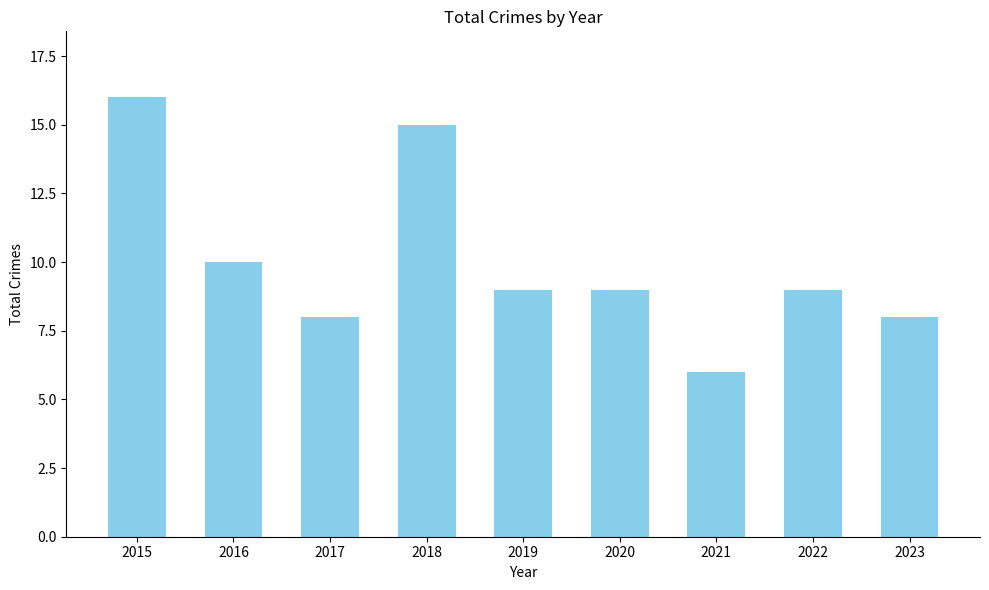

What is the difference between the second highest and second lowest values?

7